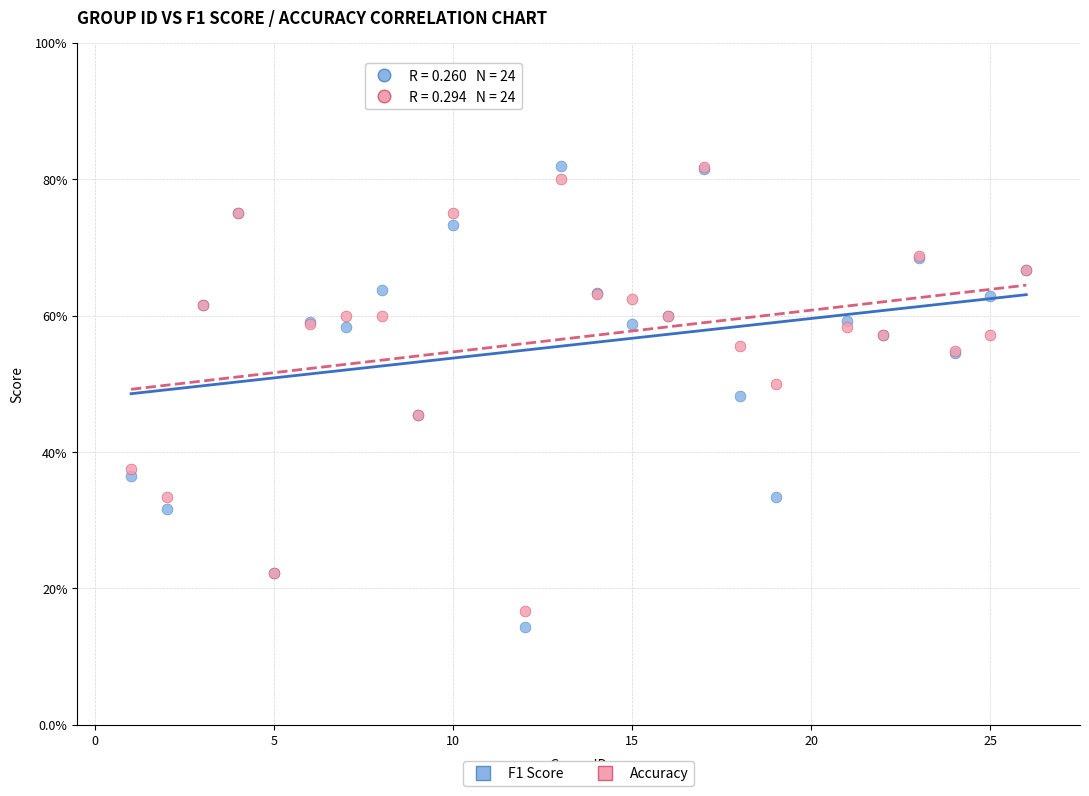

Which series has the largest Y range (max minus min)?

F1 Score